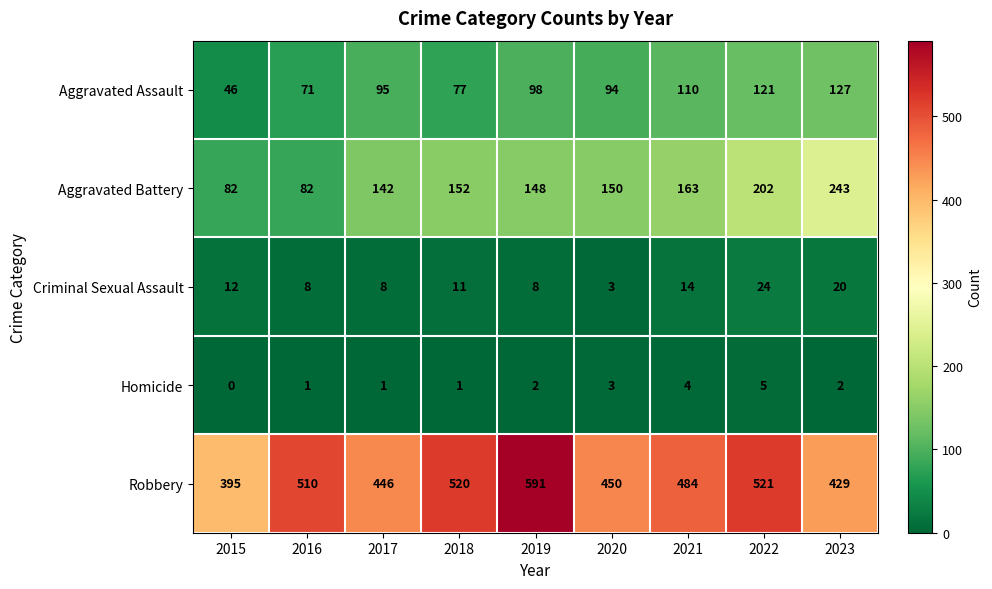

Which category has the lowest value in the Homicide series?

2015